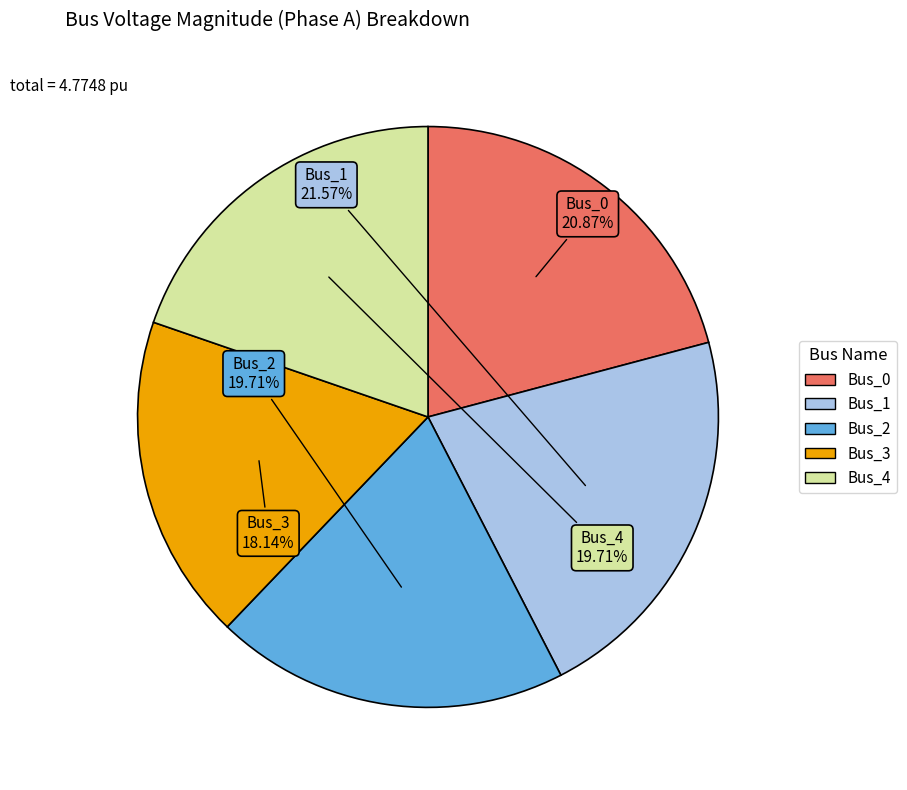

To the nearest percent, what is the difference between the largest and smallest slice percentages?

3%